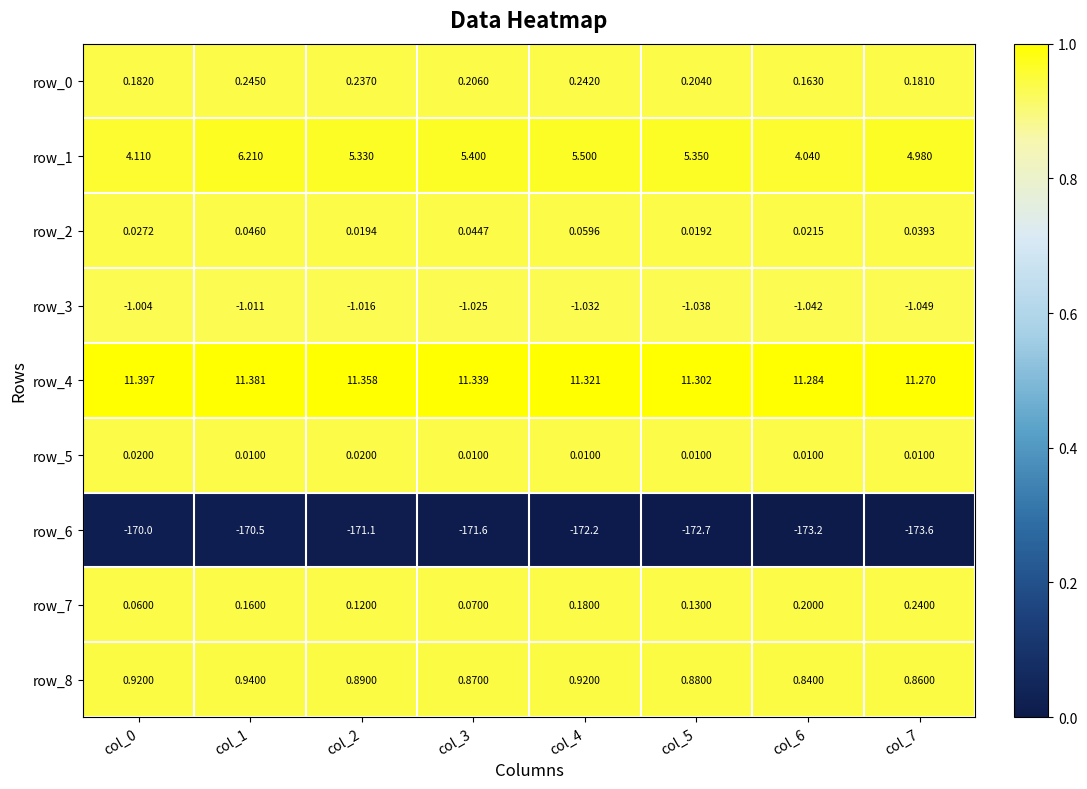

Where is row_8 nearest to the value 0?

col_6